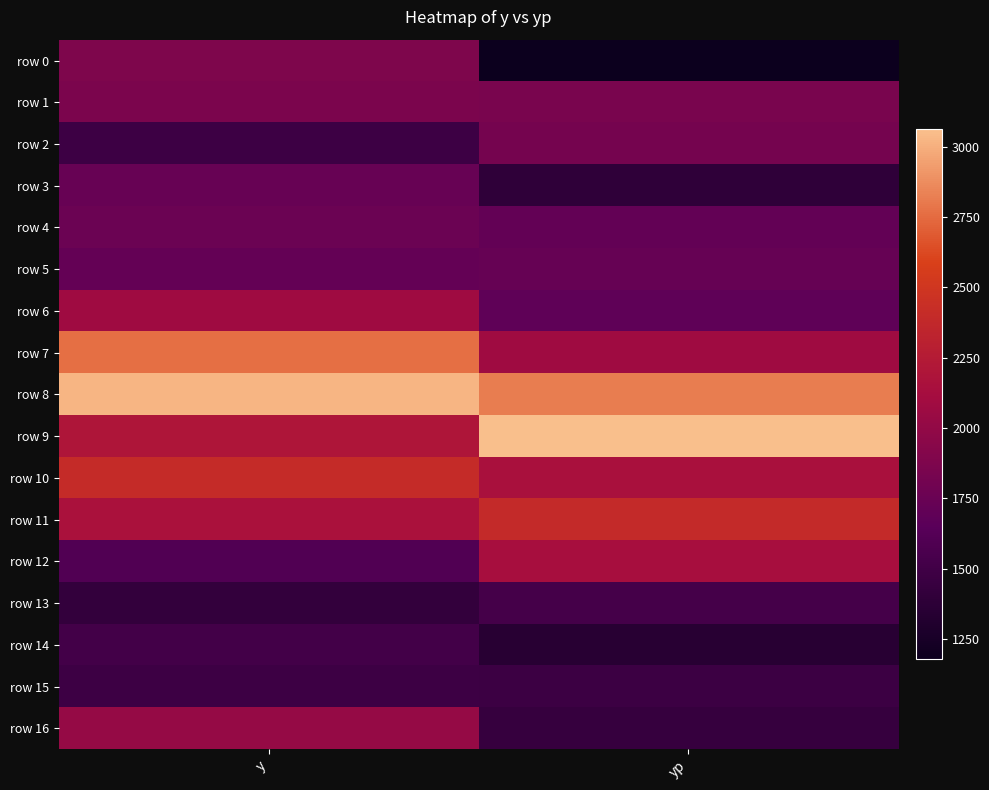

Rank the series at y from highest to lowest value.

row 8, row 7, row 10, row 9, row 11, row 6, row 16, row 0, row 1, row 4, row 3, row 5, row 12, row 14, row 2, row 15, row 13